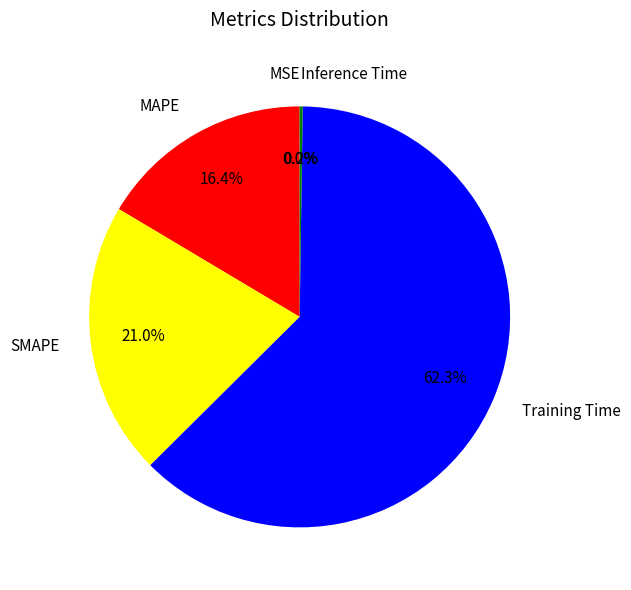

Which category has the biggest portion of the pie?

Training Time